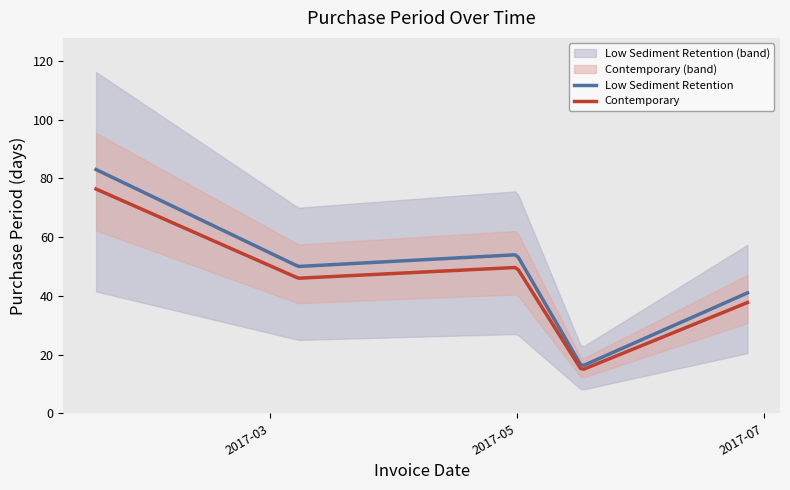

Read the value at 2017-05-17, to the nearest 10.

20